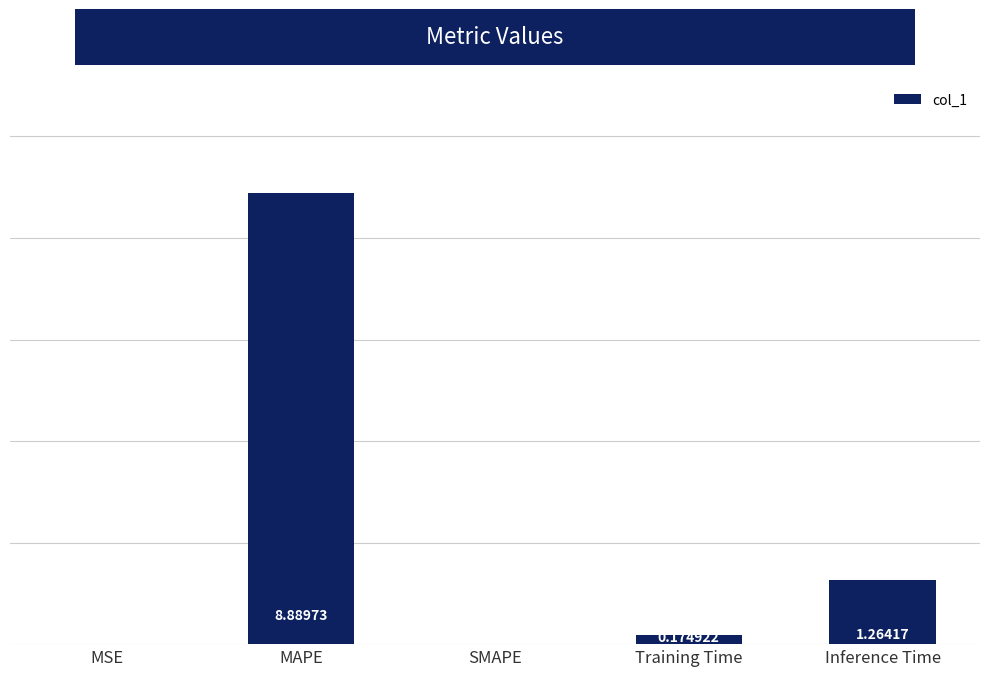

Does the chart contain stacked bars?

No